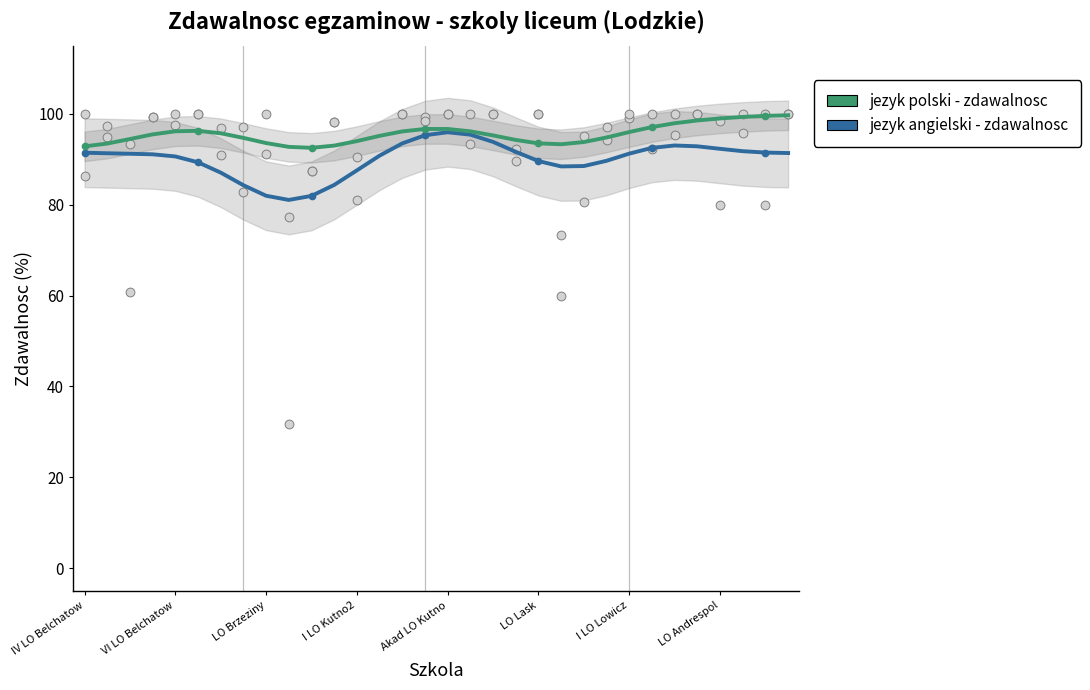

Which series has the largest total across all categories?

jezyk polski - zdawalnosc